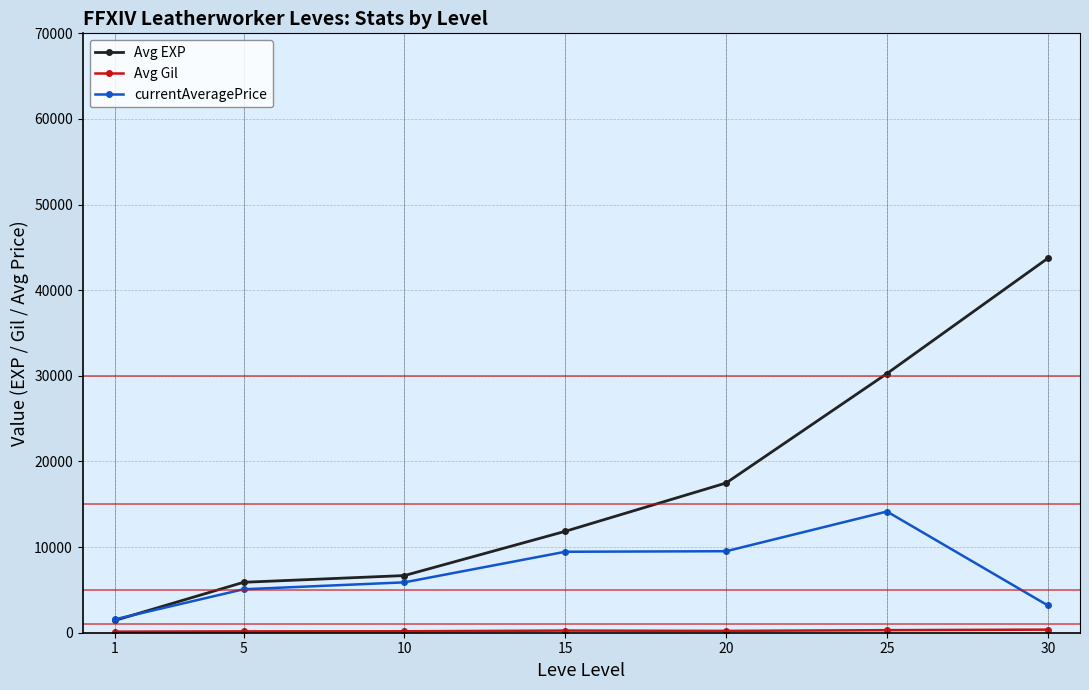

What is the value of the Avg EXP point at the 2nd from the left?

5890.0